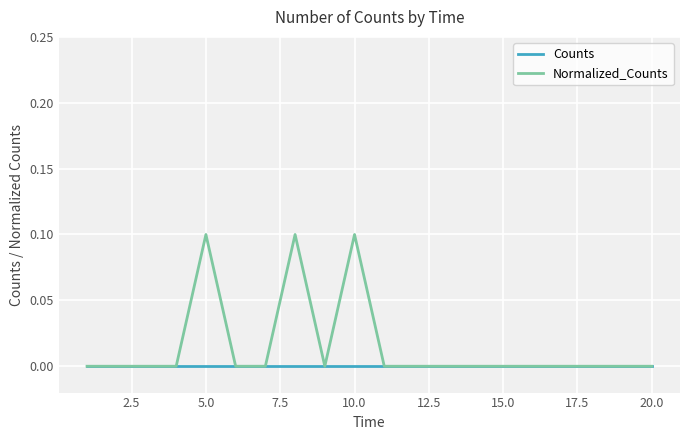

Rank the series by their average value, from highest to lowest.

Normalized_Counts, Counts